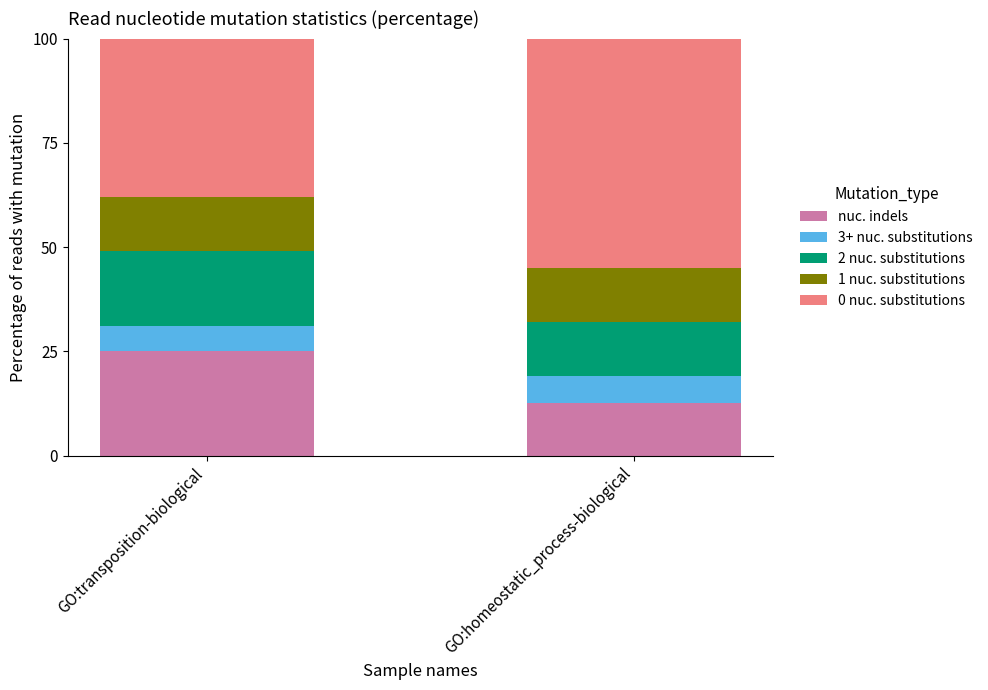

What is the total value across all series at GO:homeostatic_process-biological?

100.0